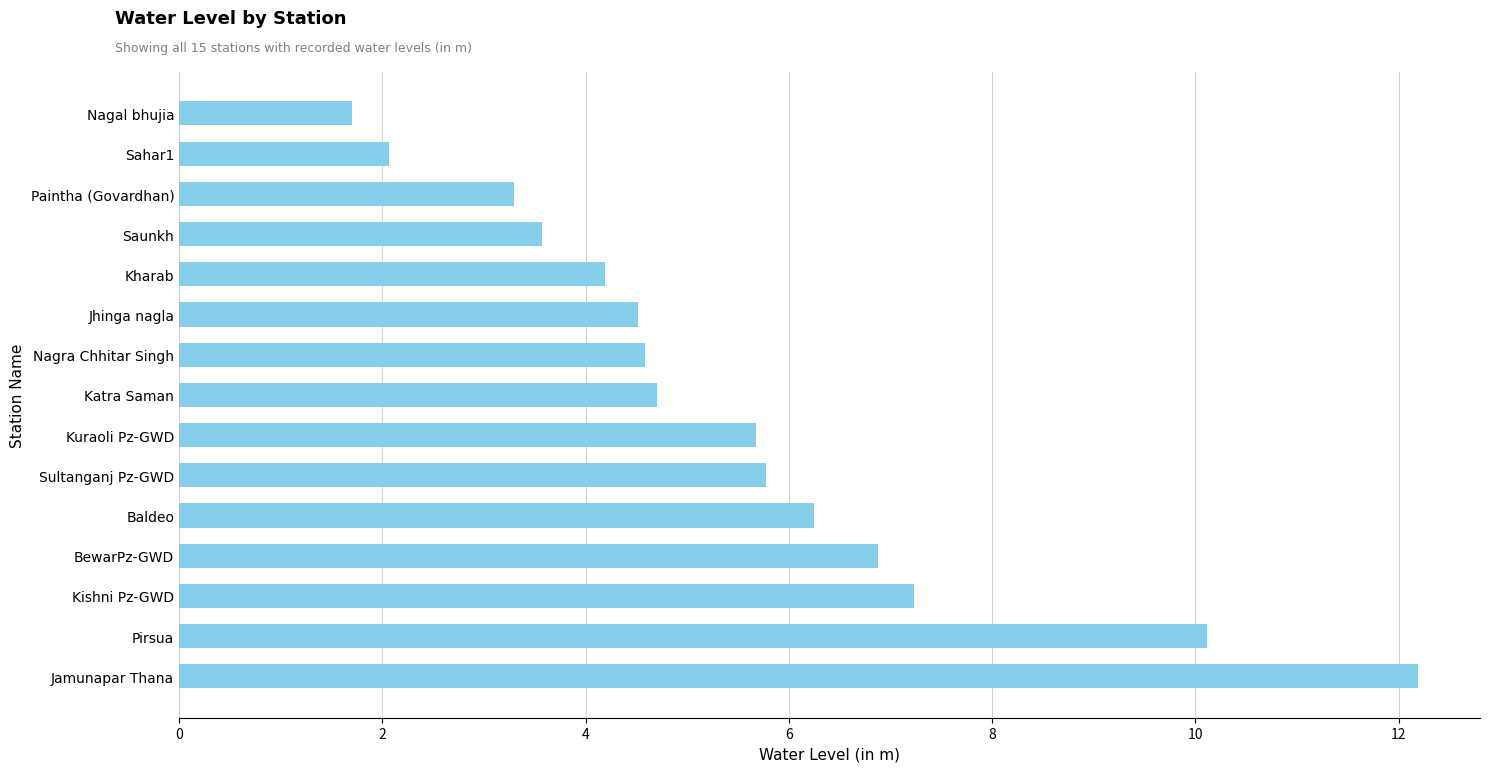

The value at Jhinga nagla is 6.5. True or false?

False